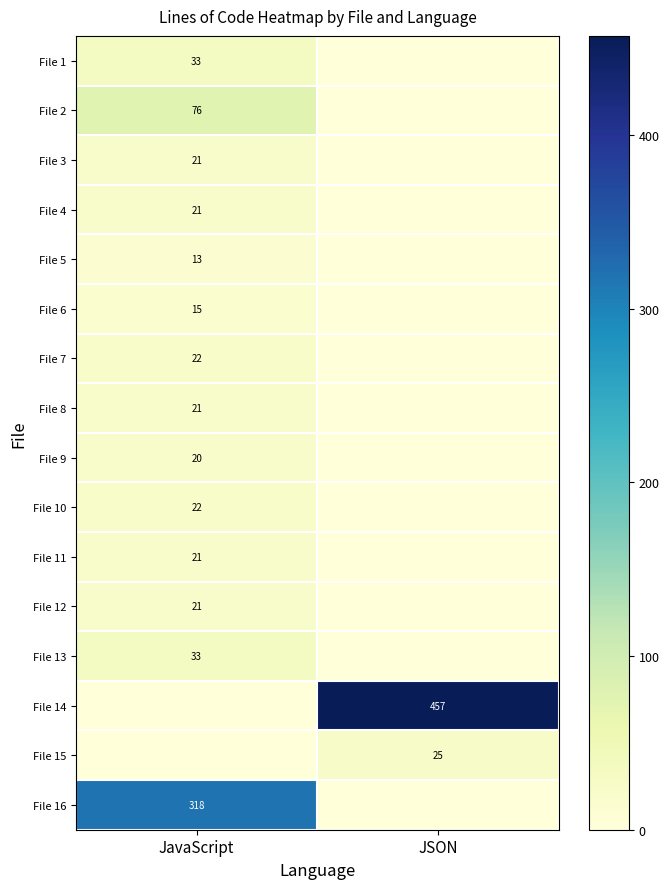

The File 8 series shows 21 at JavaScript. True or false?

True